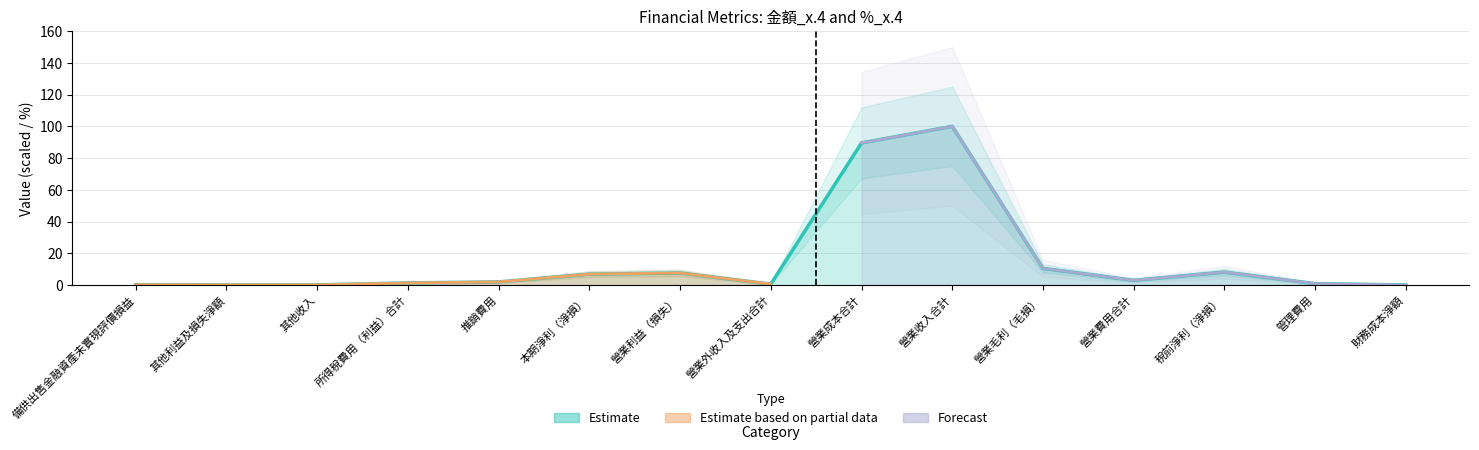

What is the difference between the values at 稅前淨利（淨損） and 其他利益及損失淨額?

8.0